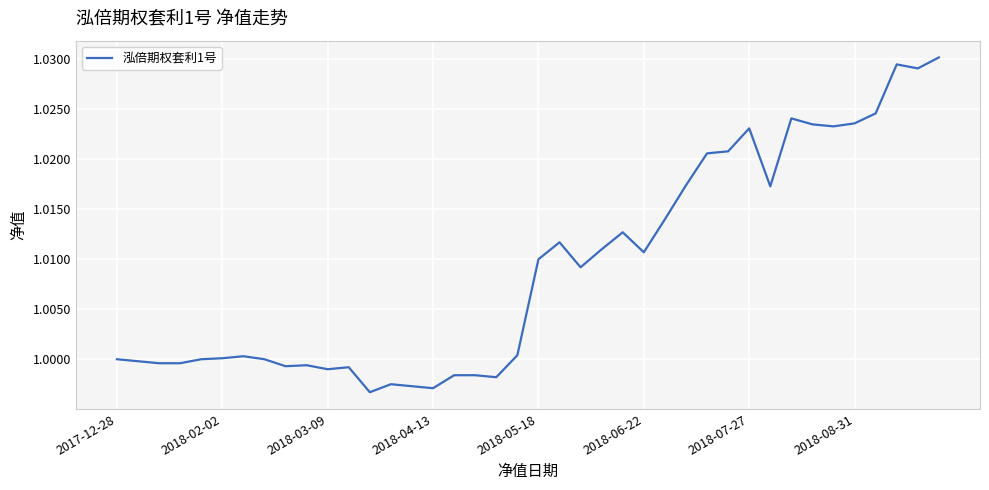

How many lines are shown in the chart?

1